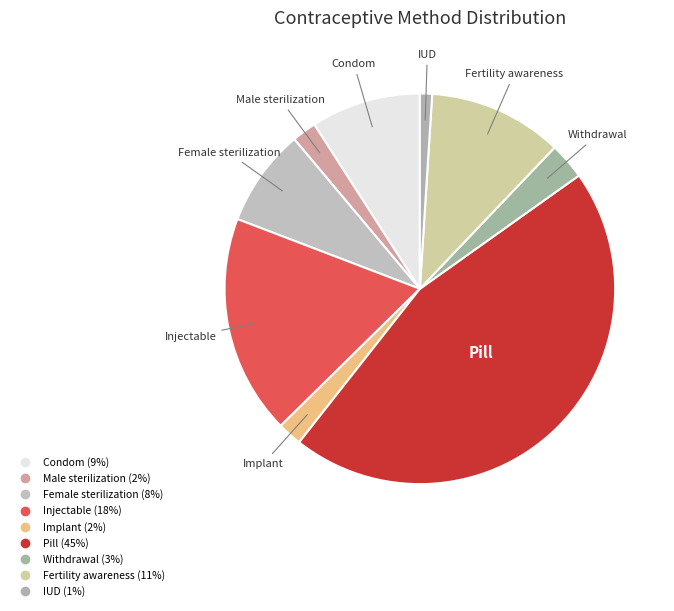

Is the sum of IUD and Condom greater than half?

No